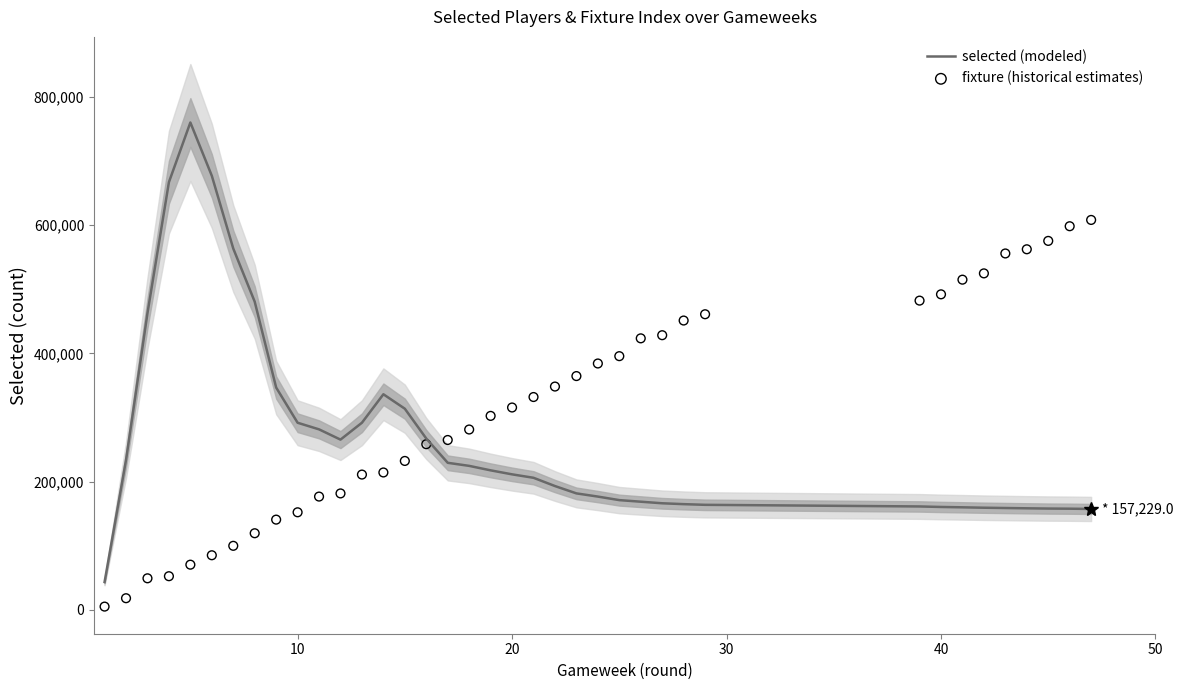

Which series contains the lowest Y value?

fixture (historical estimates)